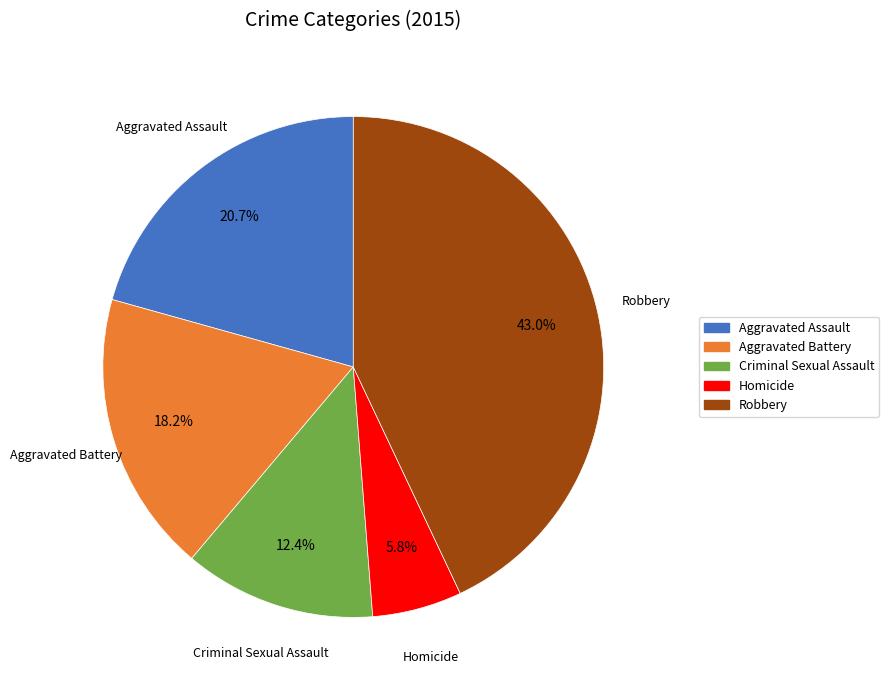

Count the number of slices in the pie.

5